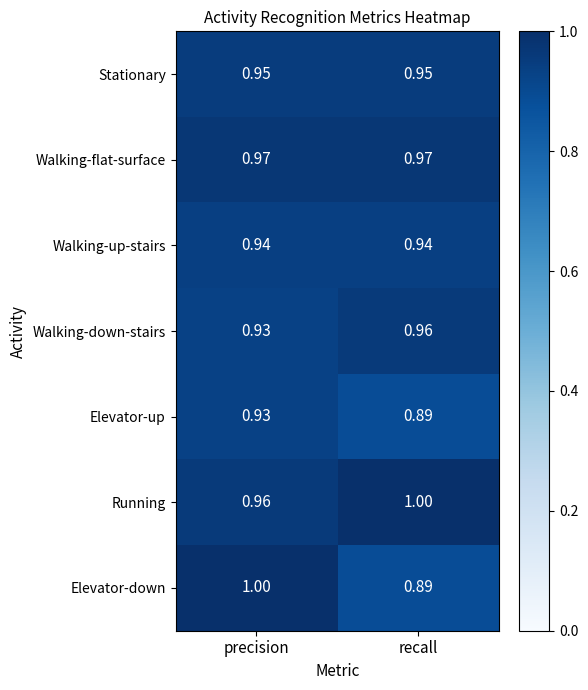

Which label corresponds to the smallest value in the chart?

recall